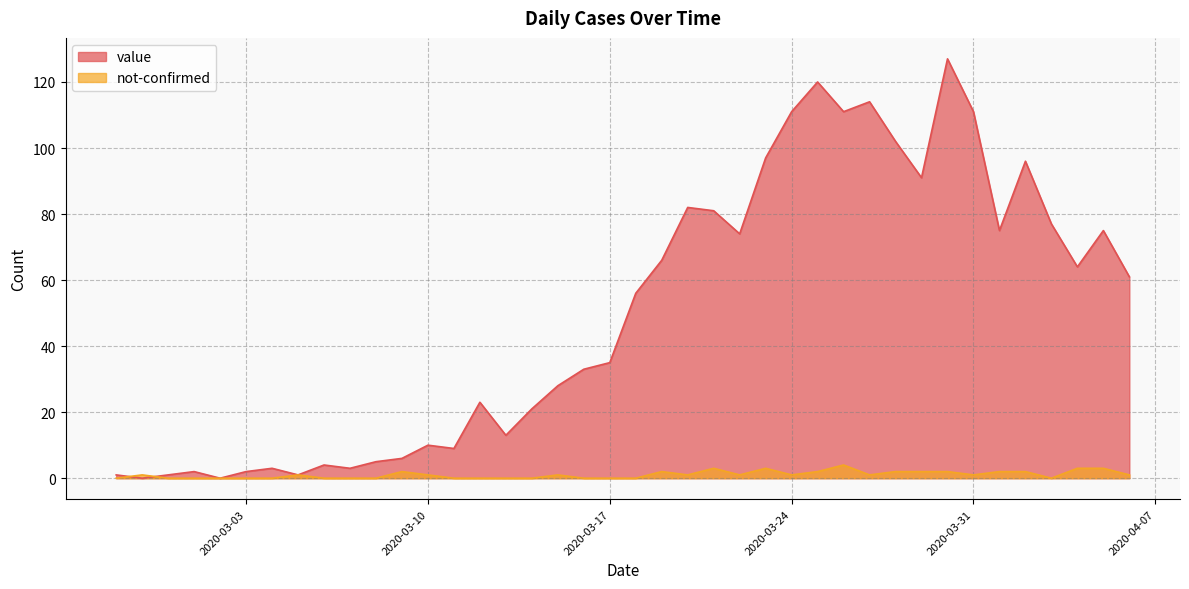

Rank the series by their maximum value, from highest to lowest.

value, not-confirmed